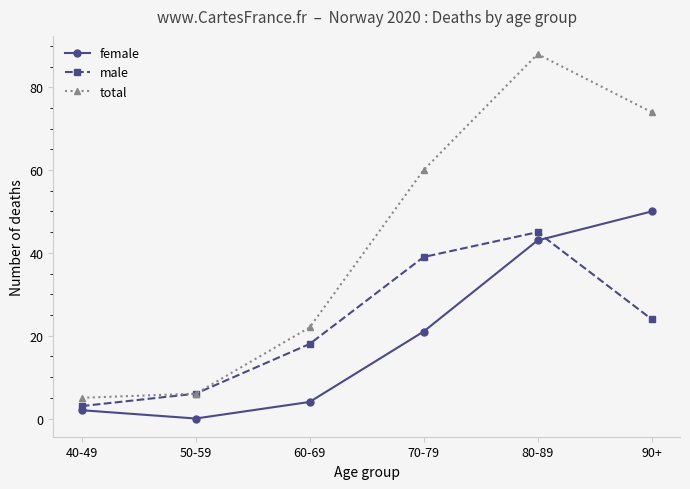

What is the label of the 3rd point from the left?

60-69